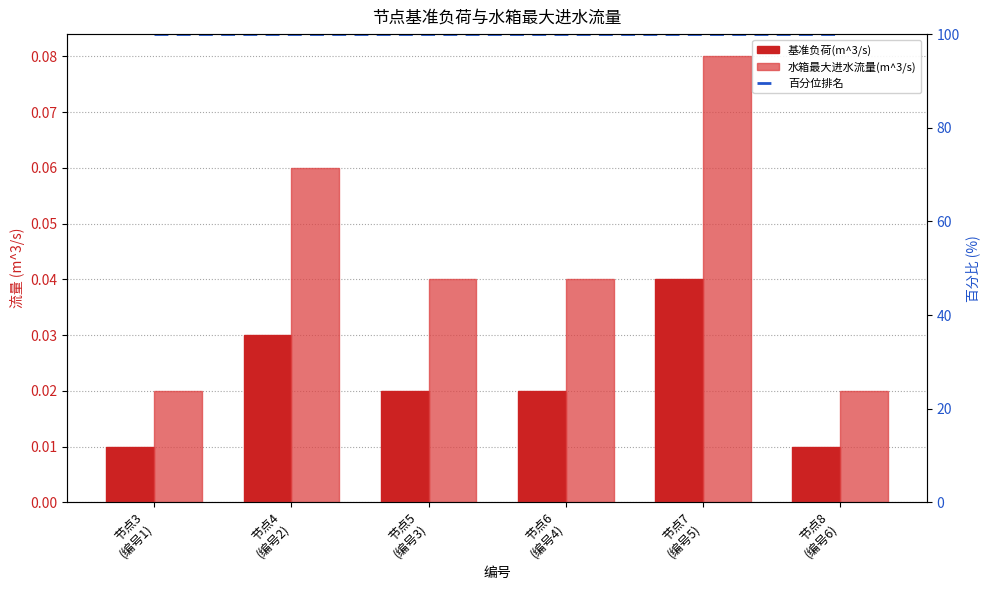

At which category is the sum across all series the highest?

节点7
(编号5)